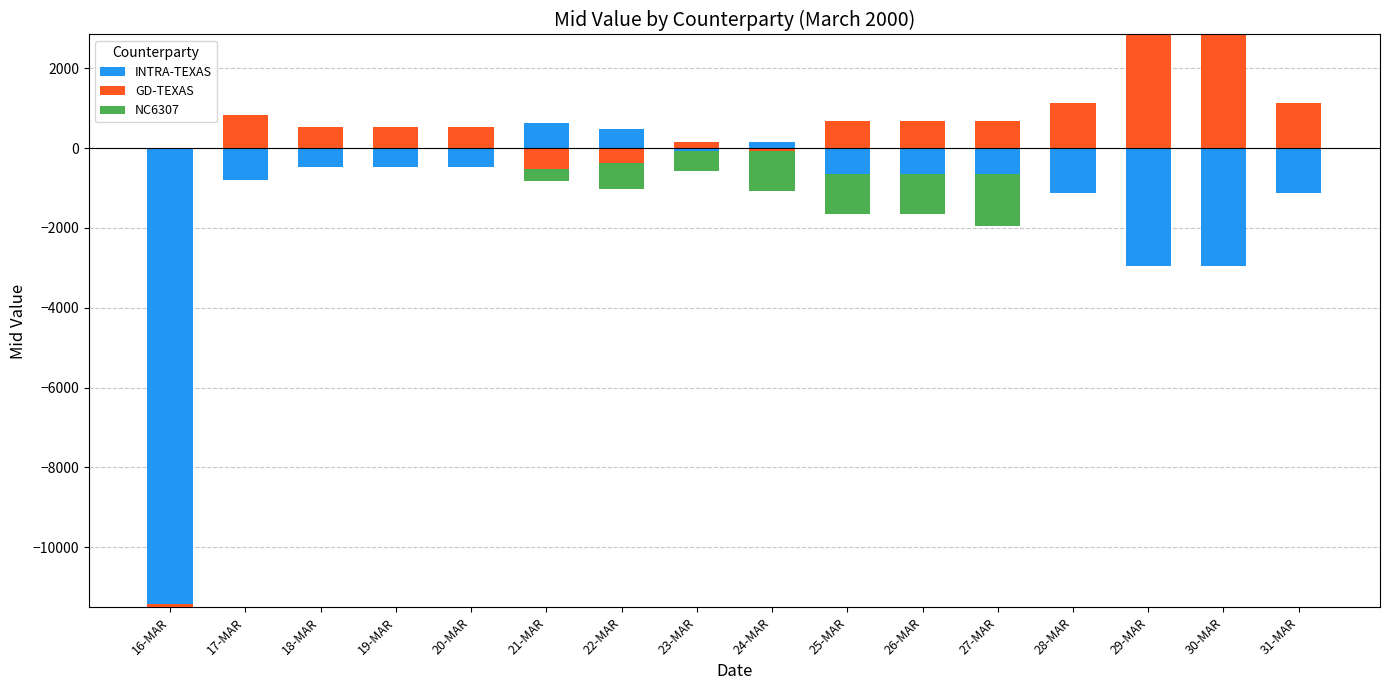

Is it true that NC6307 equals 0 at 31-MAR?

True